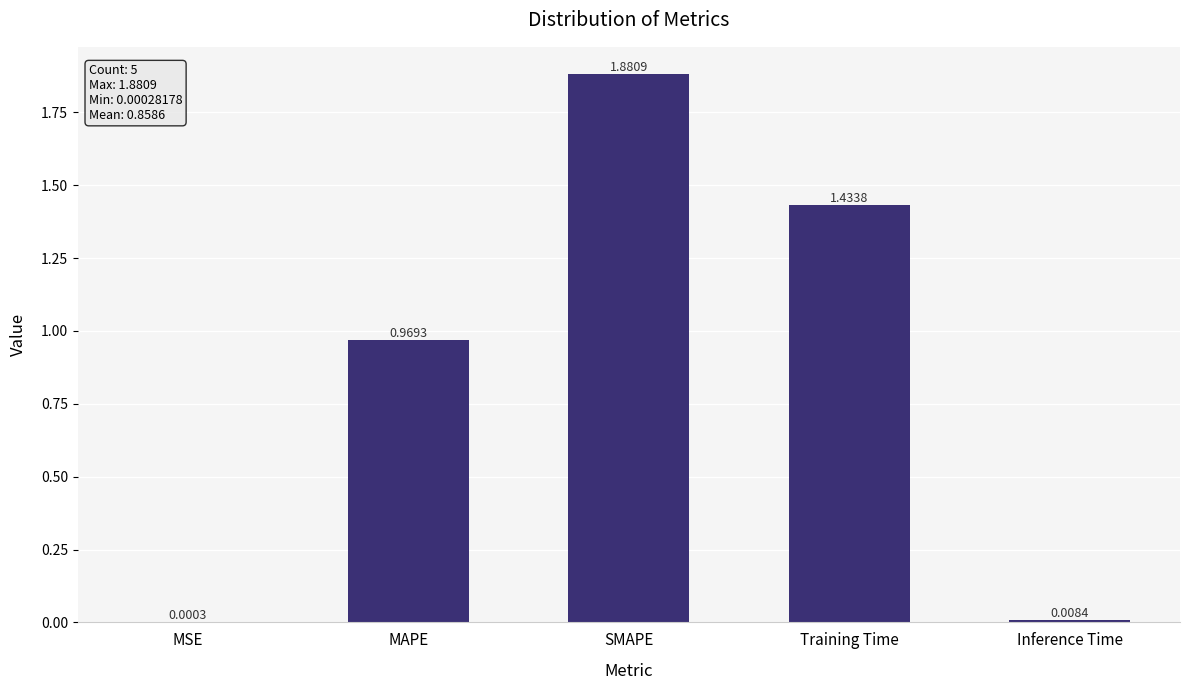

Which label corresponds to the largest value in the chart?

SMAPE